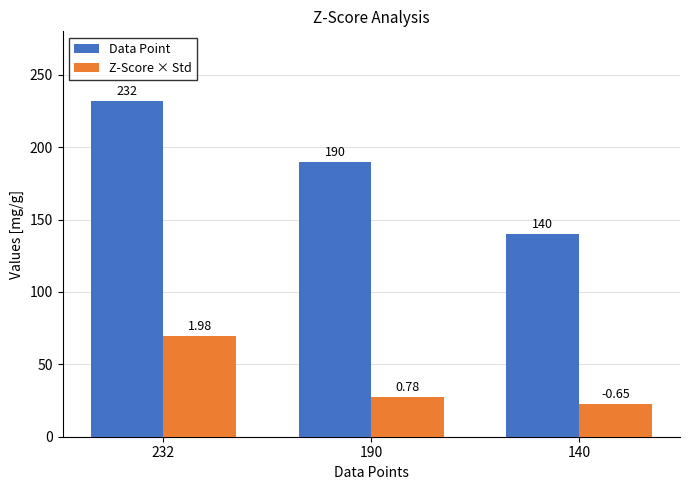

Read the Z-Score × Std value at 140.

22.6